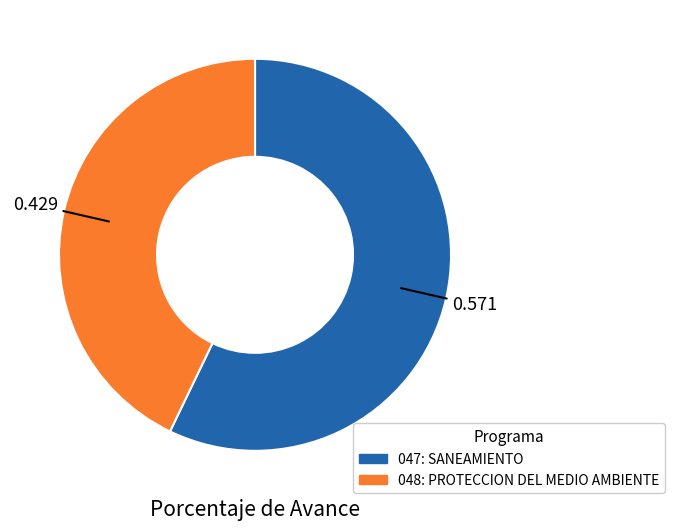

Combined, do 048: PROTECCION DEL MEDIO AMBIENTE and 047: SANEAMIENTO account for over 50%?

Yes